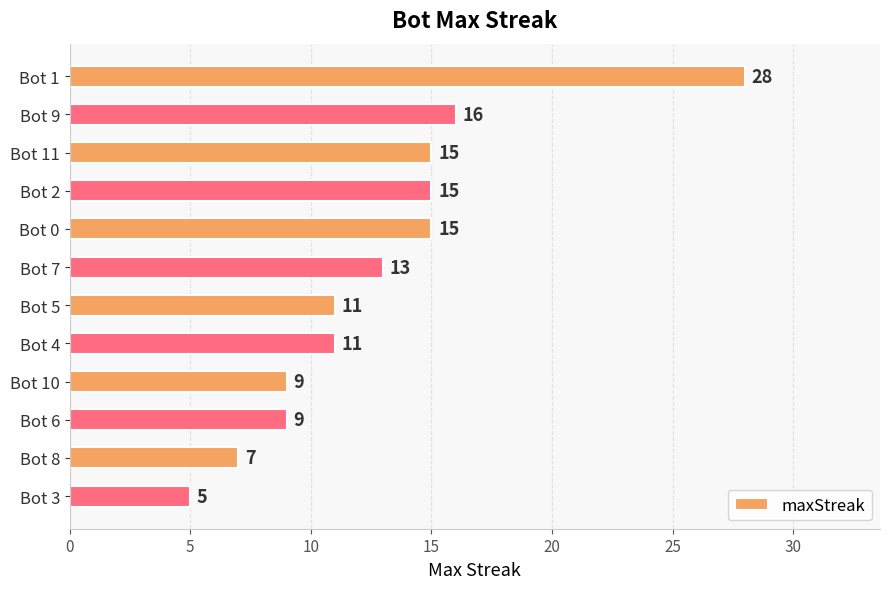

What is the label of the 7th bar from the top?

Bot 5